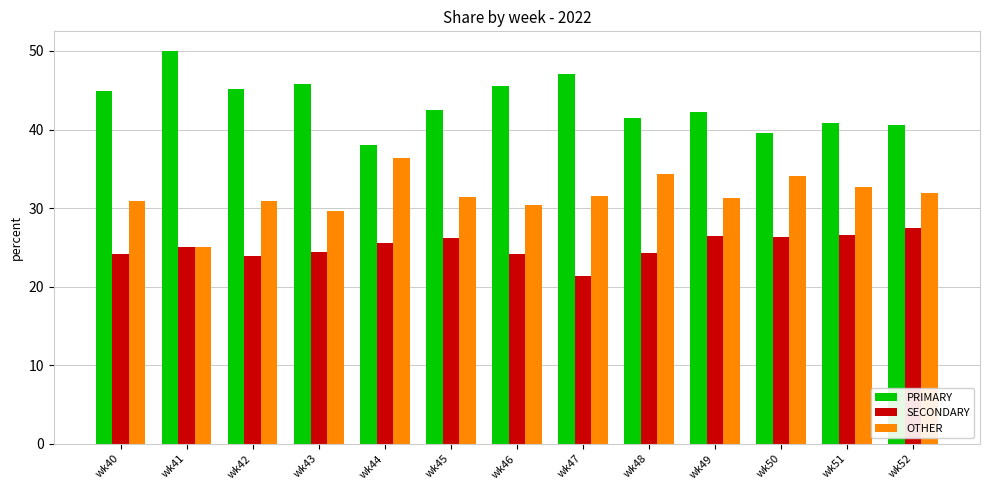

How many data points in PRIMARY are less than 42?

5